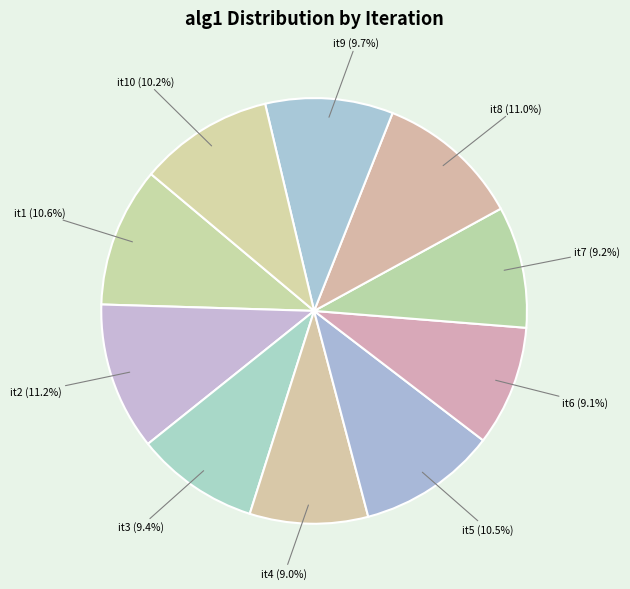

Between it6 (9.1%) and it10 (10.2%), which is larger?

it10 (10.2%)